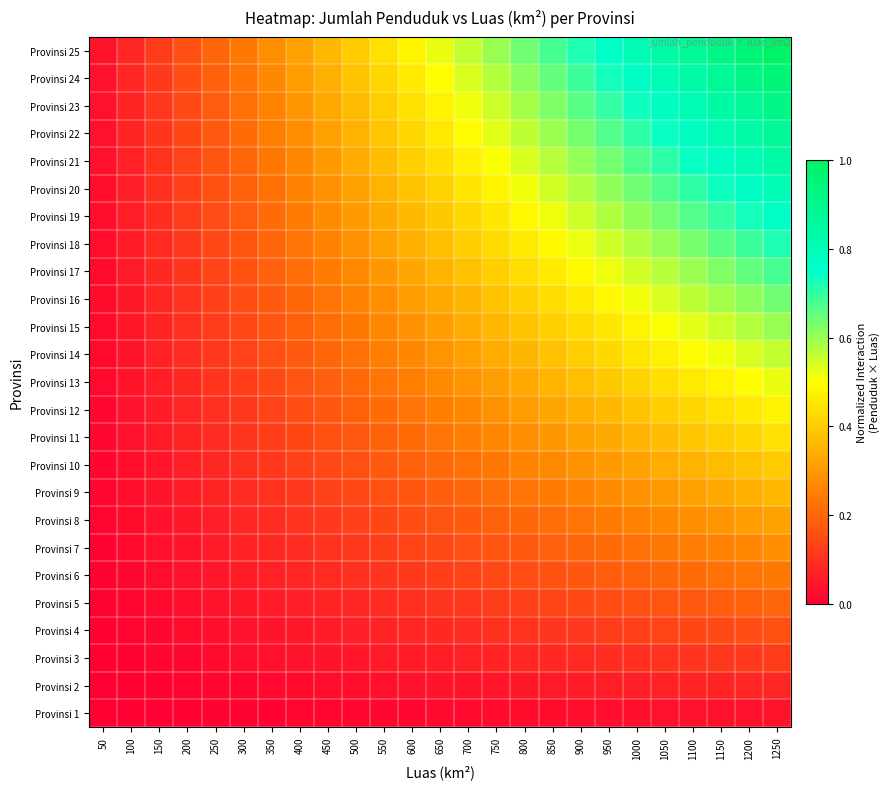

How many data points does each series have?

25